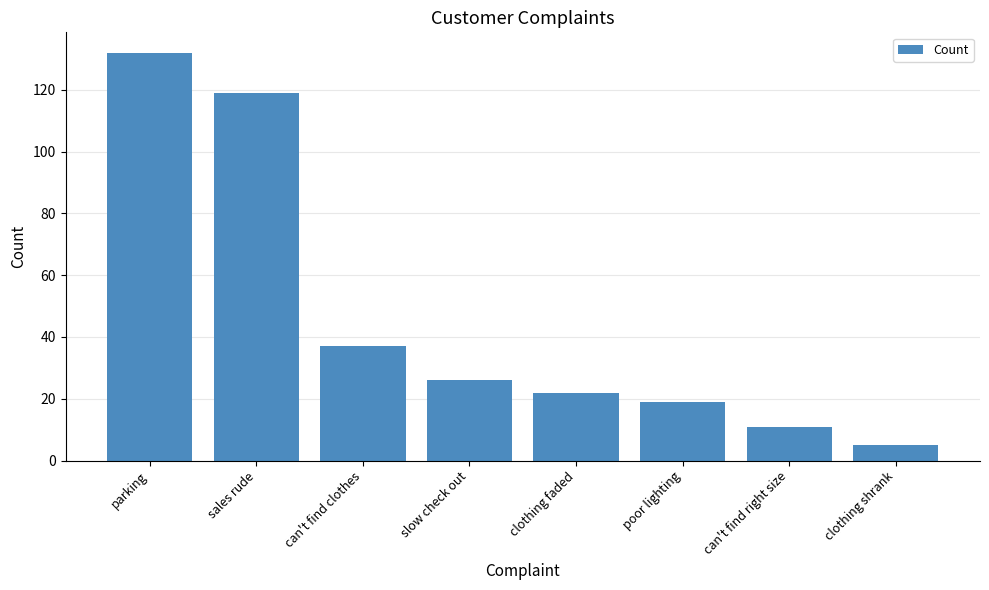

What is the ratio of the value at can't find right size to the value at slow check out?

0.4